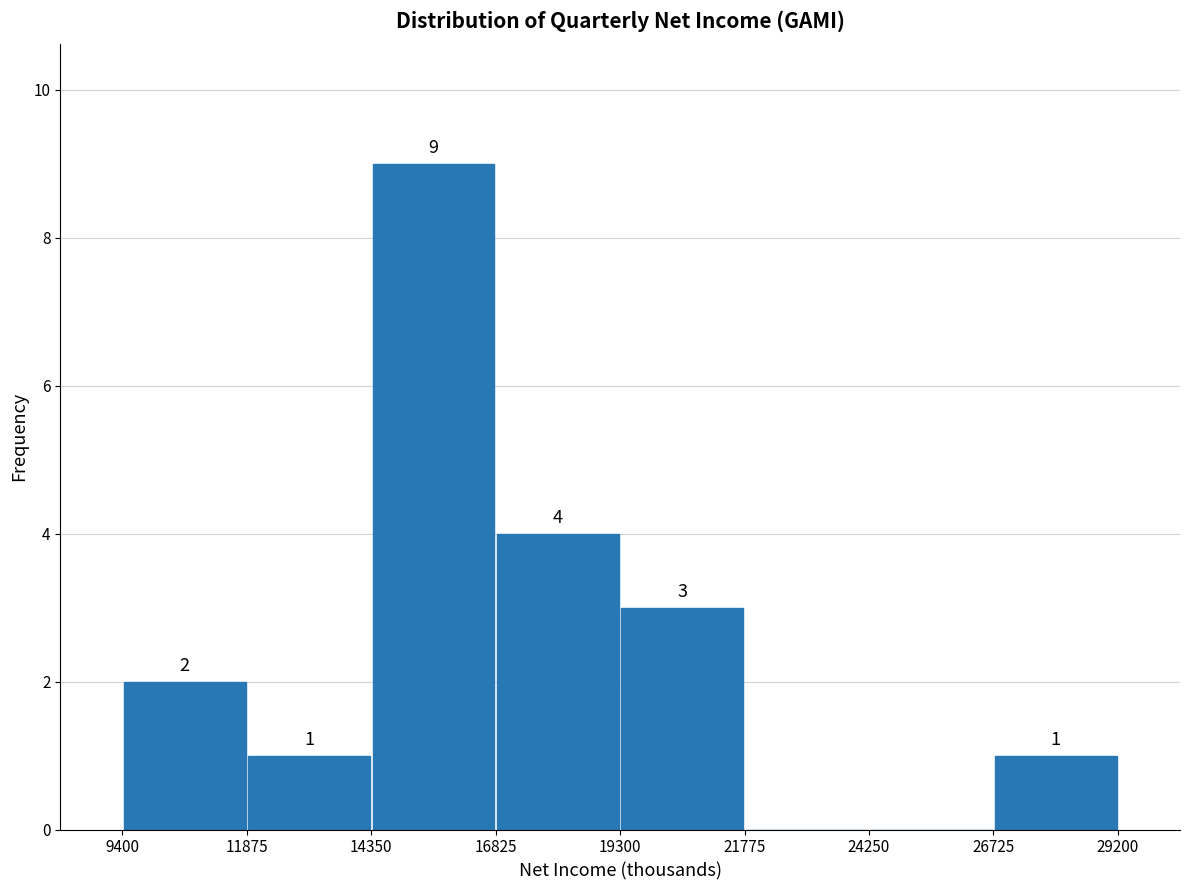

Which range on the x-axis has the tallest bar?

14350 to 16825